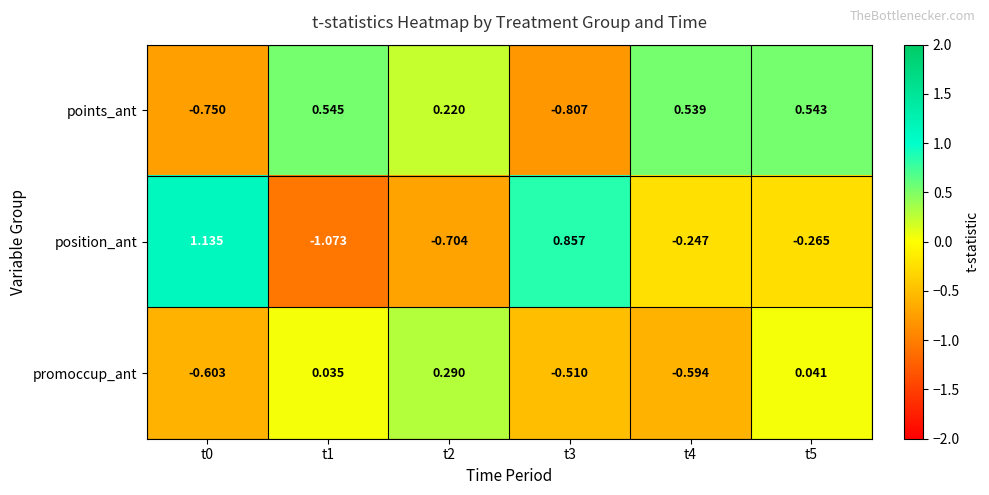

Between t2 and t3, which series saw the biggest shift?

position_ant